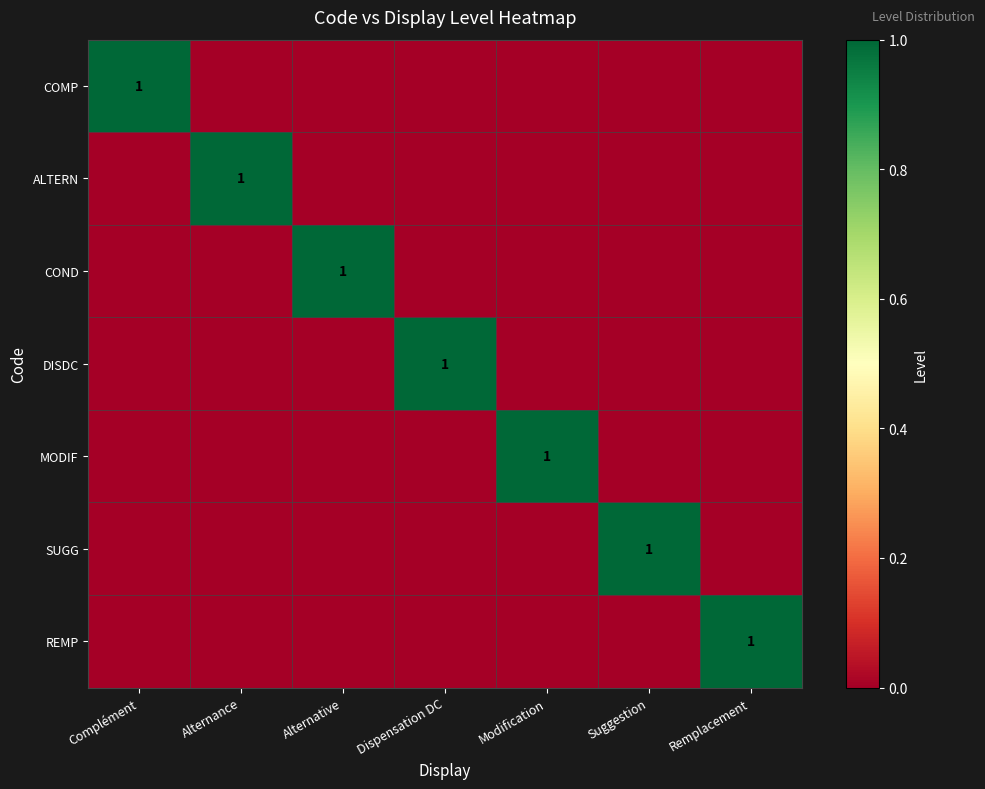

What is the total value across all series at Dispensation DC?

1